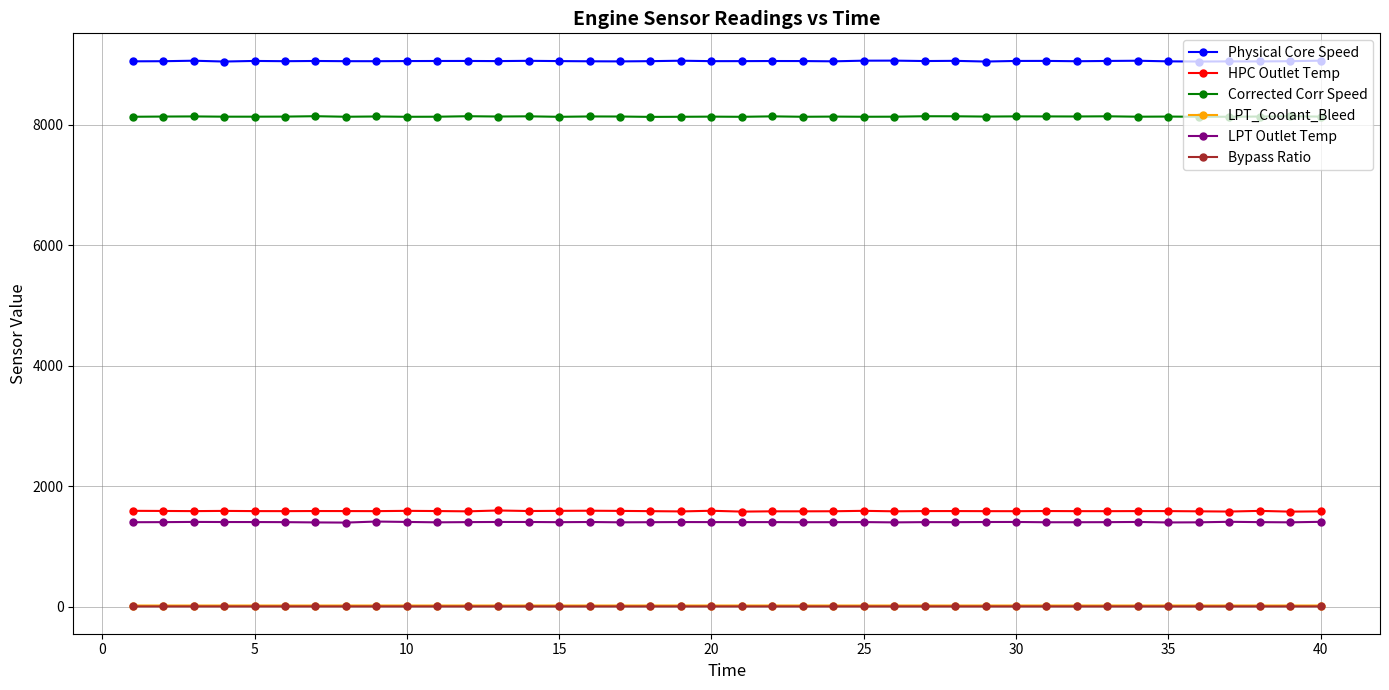

How many values in the HPC Outlet Temp series are below 1589?

14